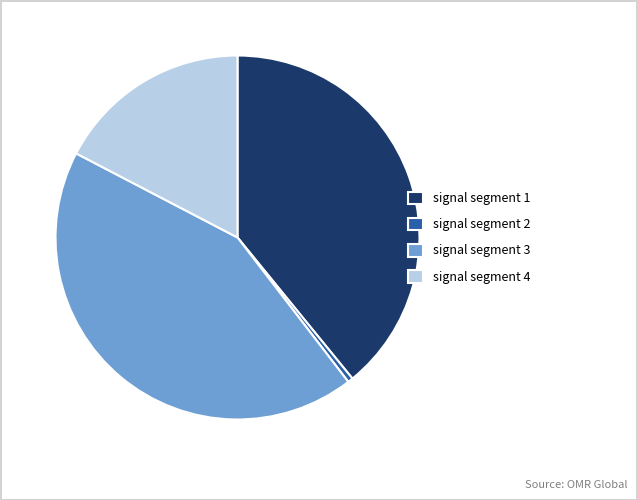

Which category has the smallest portion of the pie?

signal segment 2